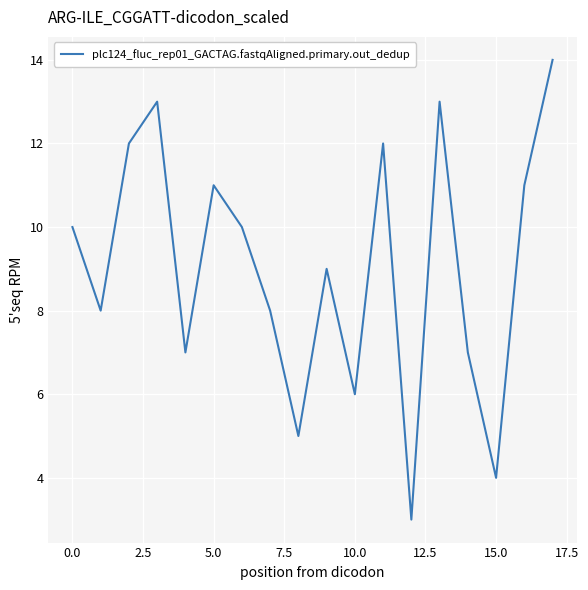

What is the minimum value shown in the chart?

3